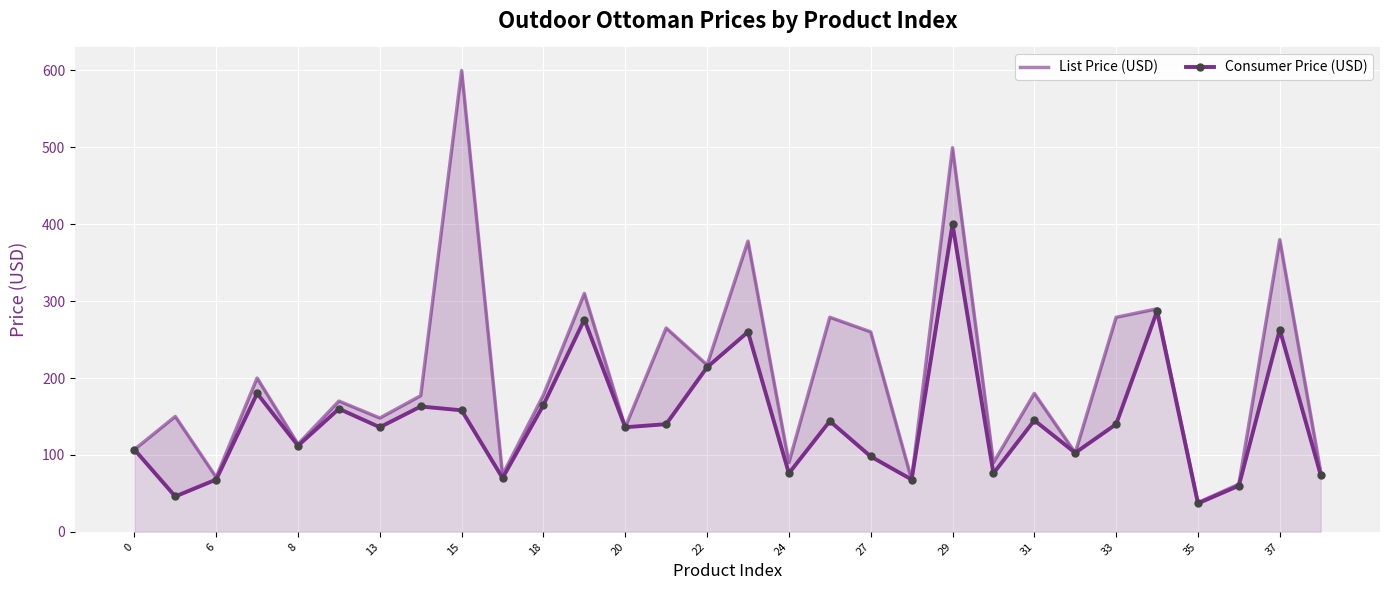

The value of Consumer Price (USD) at 33 is 199.0. True or false?

False